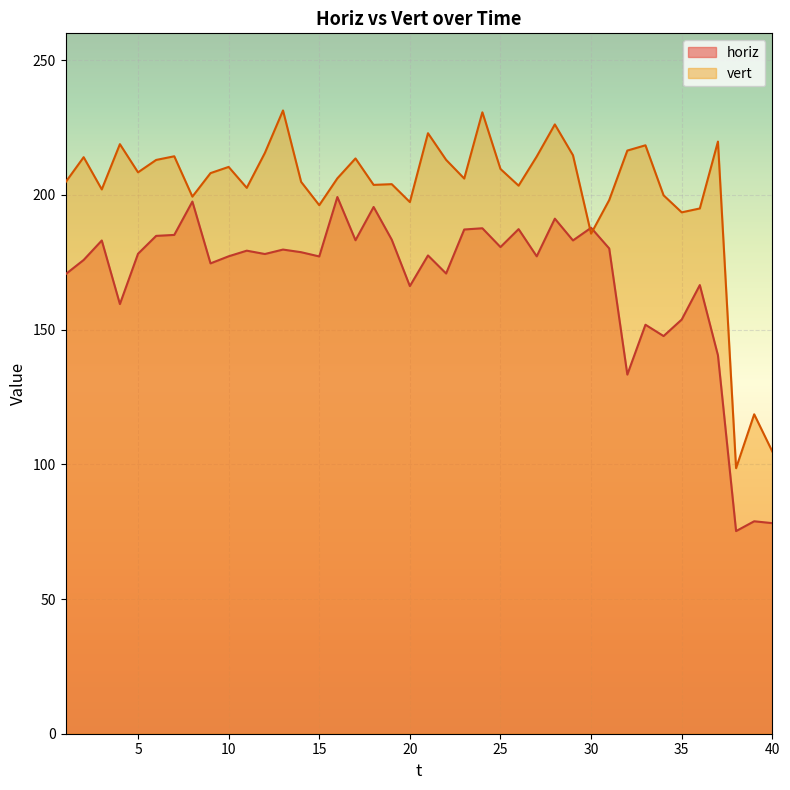

What are all the series names shown in the legend?

horiz, vert